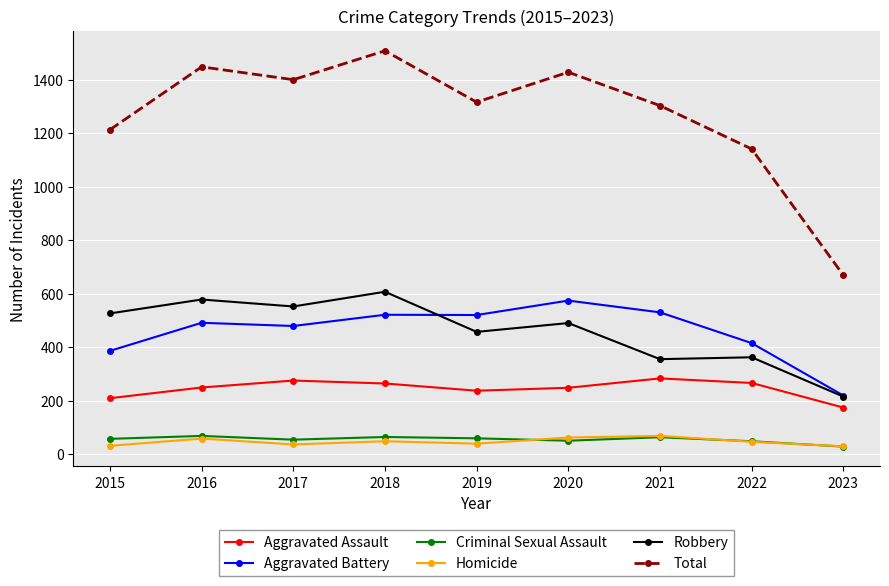

What is the lowest value of the Criminal Sexual Assault series?

29